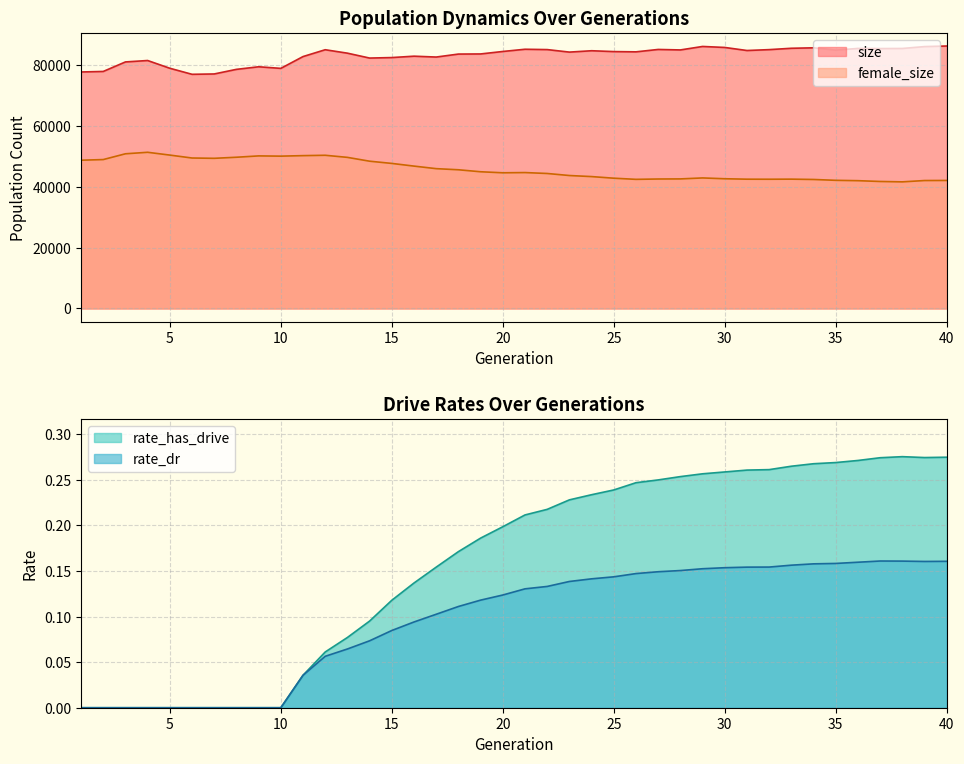

Between 7 and 6, which is larger?

7